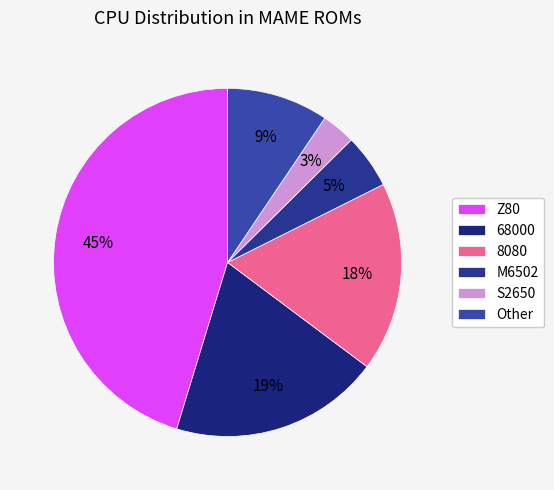

Is there a majority slice in this chart?

No